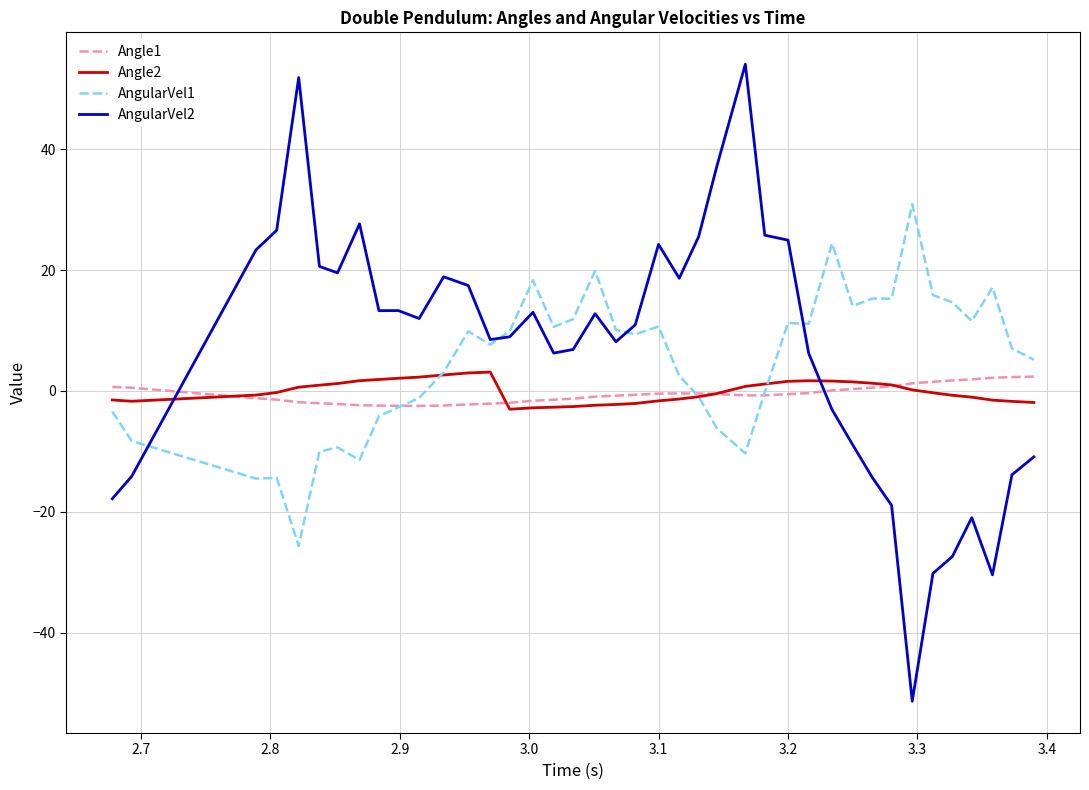

Which series has the widest spread of values?

AngularVel2